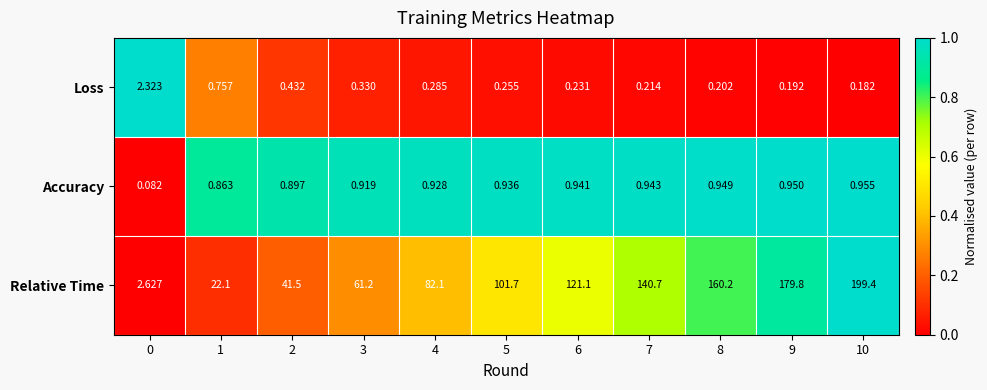

At 9, list the series in order from largest to smallest.

Relative Time, Accuracy, Loss